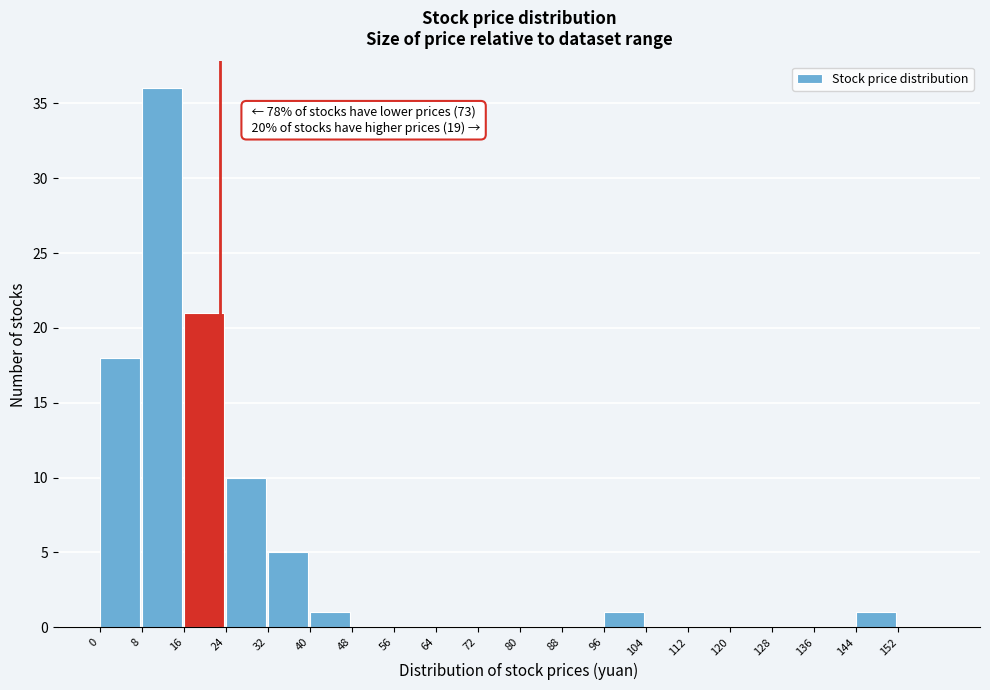

Over which range of the x-axis is the bar tallest?

8 to 16